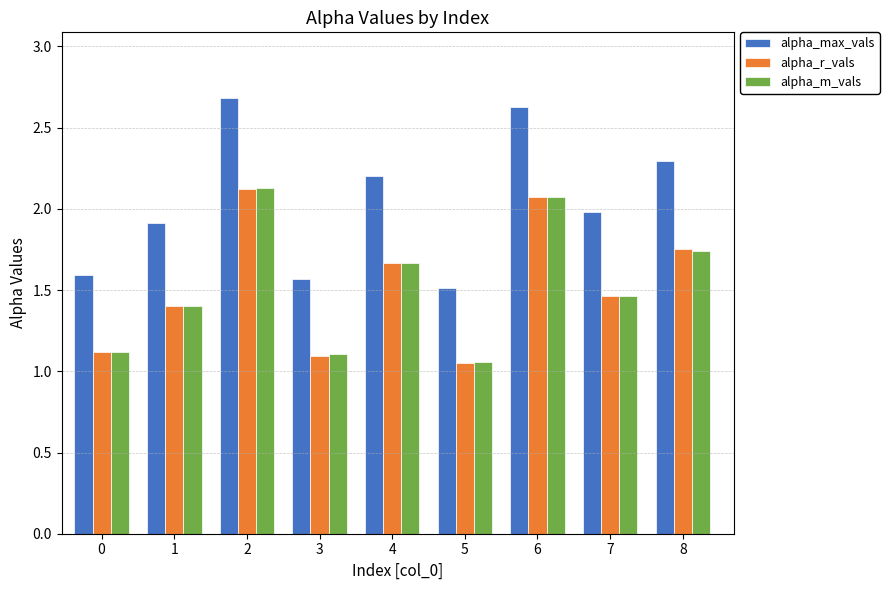

True or false: alpha_max_vals has a value of 1.5 at 5.

True